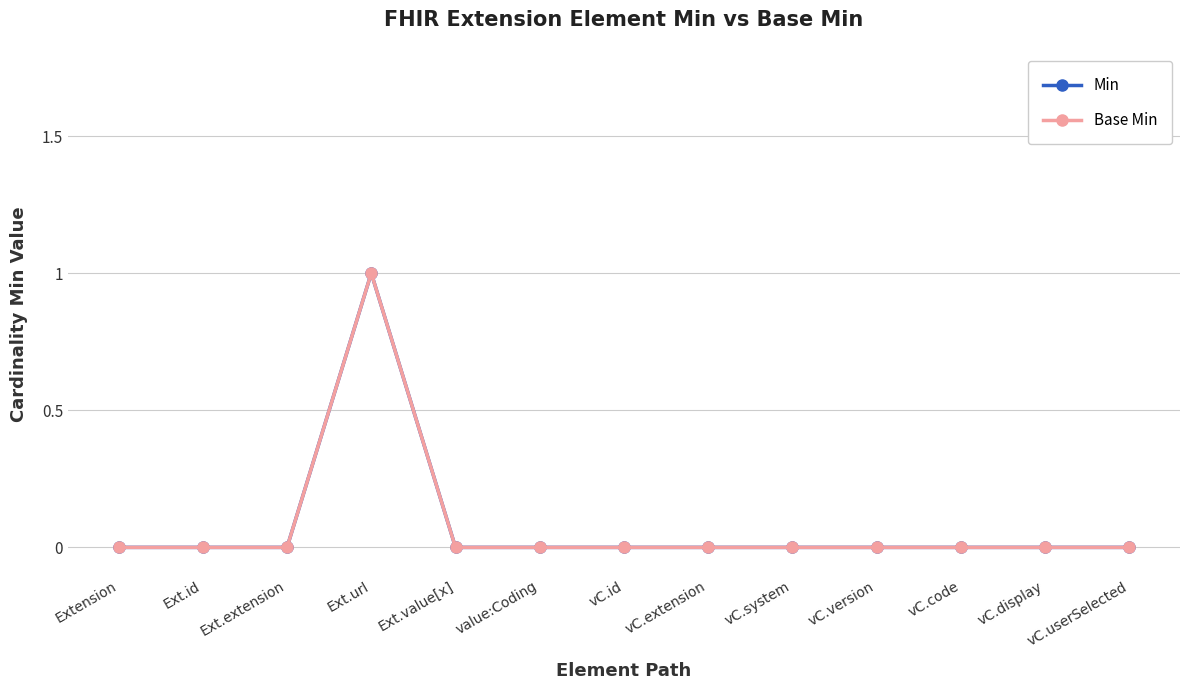

How many interior local peaks does the Base Min series have?

1